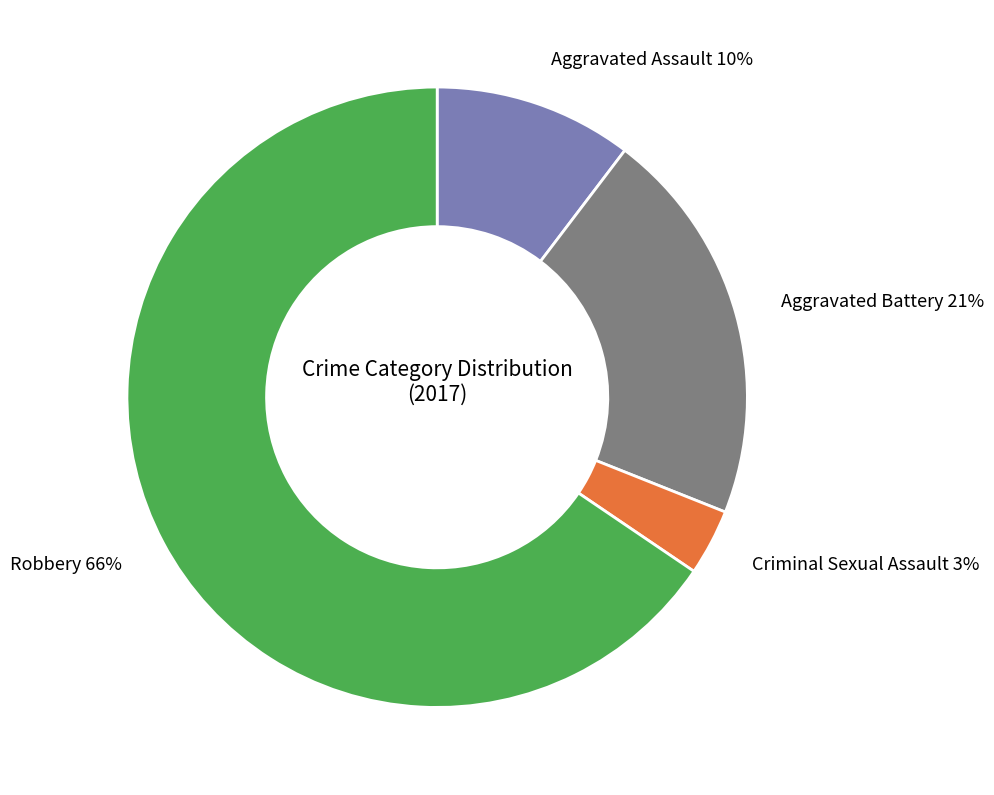

Which slice represents more than half of the pie?

Robbery